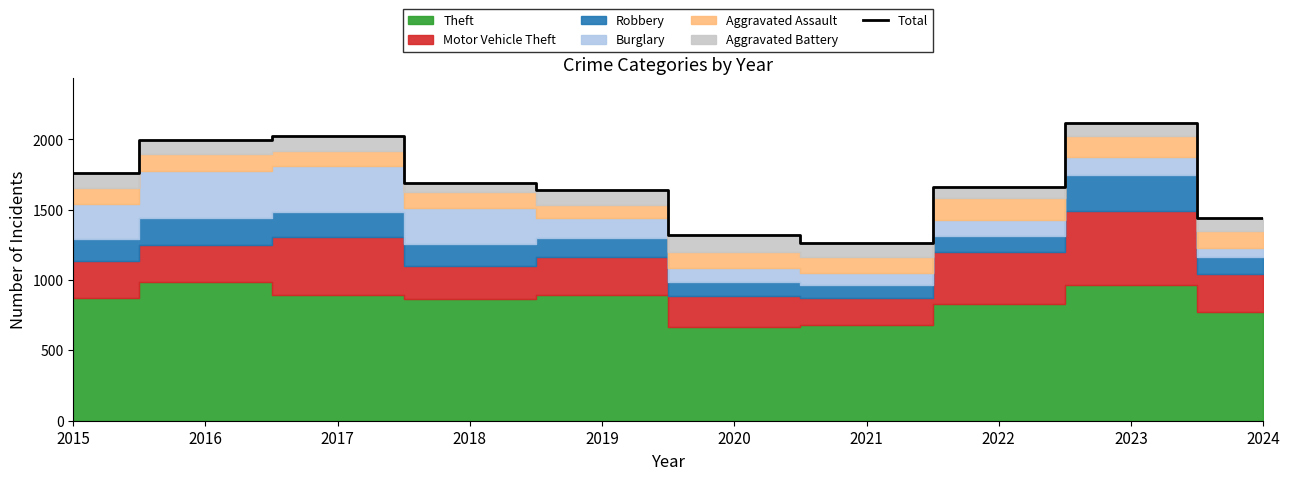

Does the chart have visible grid lines?

No